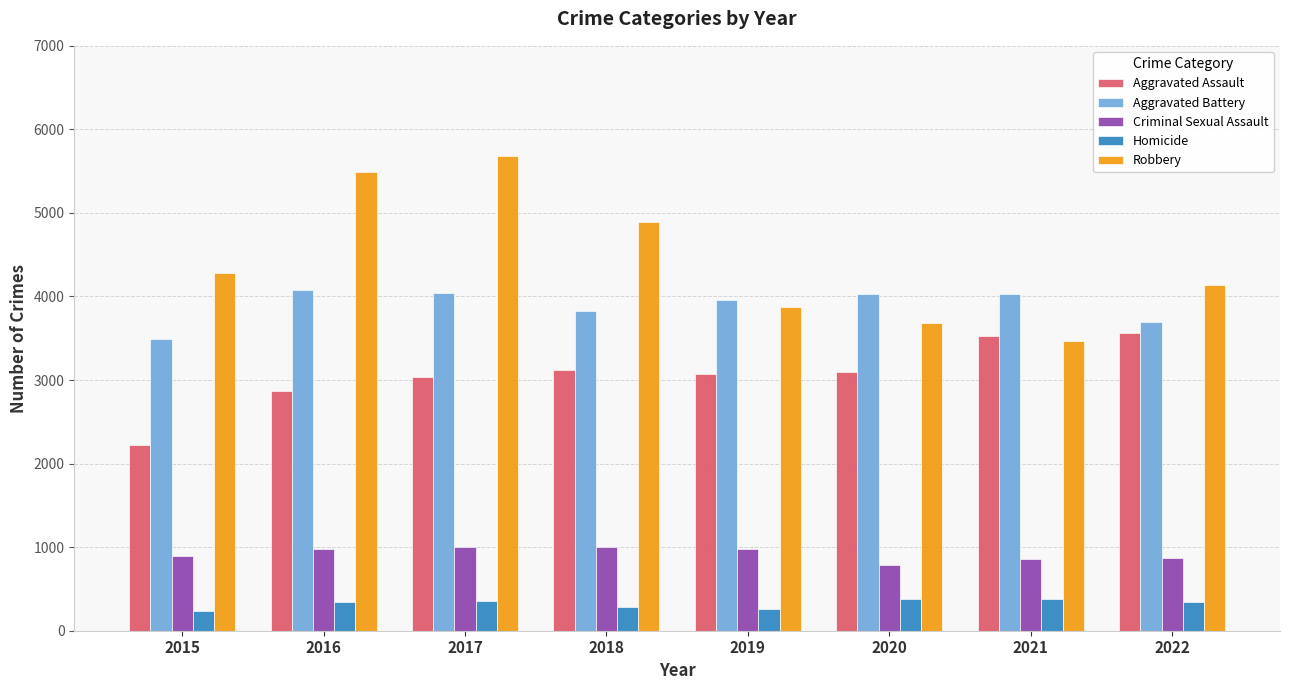

Which series has the largest total across all categories?

Robbery